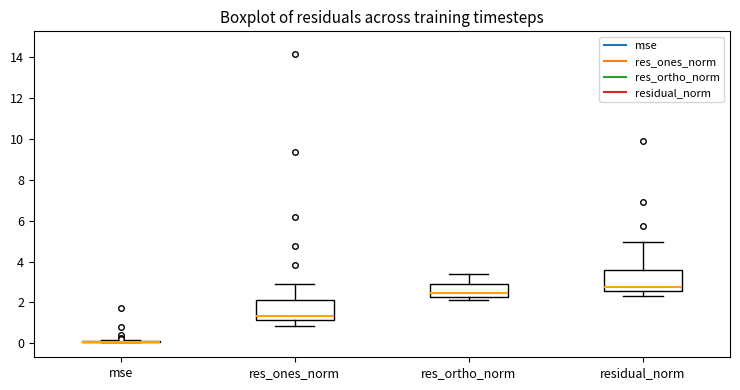

Reading left to right, transcribe this box plot: for each box, give where its median line is, the range the box spans, and where its two whiskers end, as read against the y-axis. The values are not printed on the chart, so give them approximately, as read against the axis.

mse: box collapsed to a line at 0.0, whiskers 0.0 to 0.2
res_ones_norm: median 1.4, box 1.2 to 2.2, whiskers 0.8 to 2.8
res_ortho_norm: median 2.4, box 2.2 to 3.0, whiskers 2.2 (just below the box's lower edge) to 3.4
residual_norm: median 2.8, box 2.6 to 3.6, whiskers 2.4 to 5.0